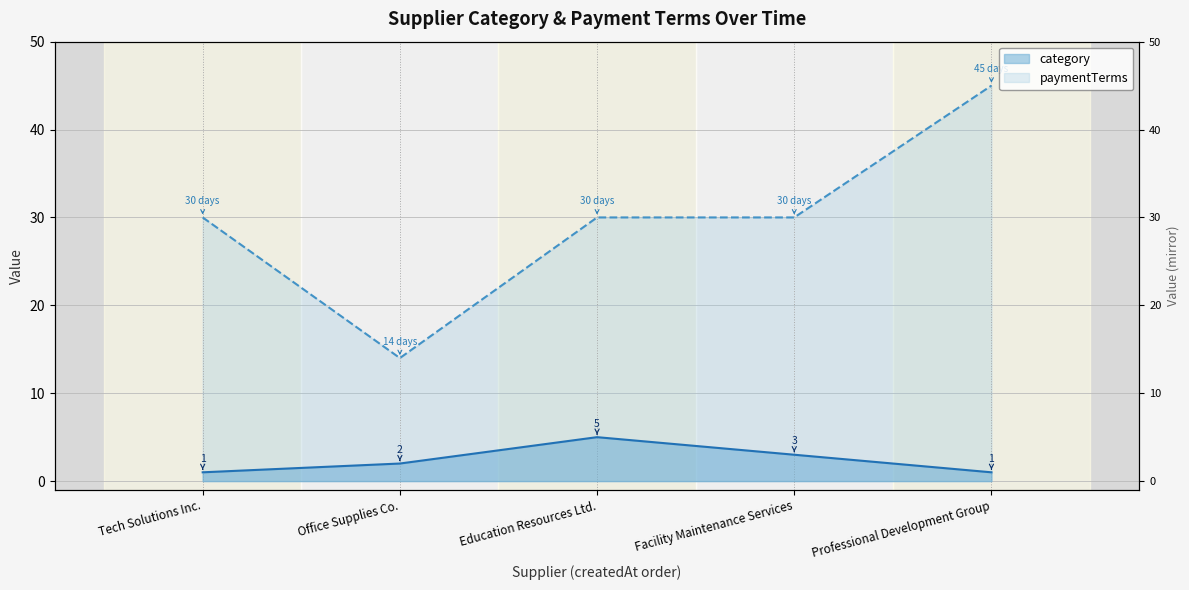

Rank the series by their average value, from highest to lowest.

paymentTerms, category